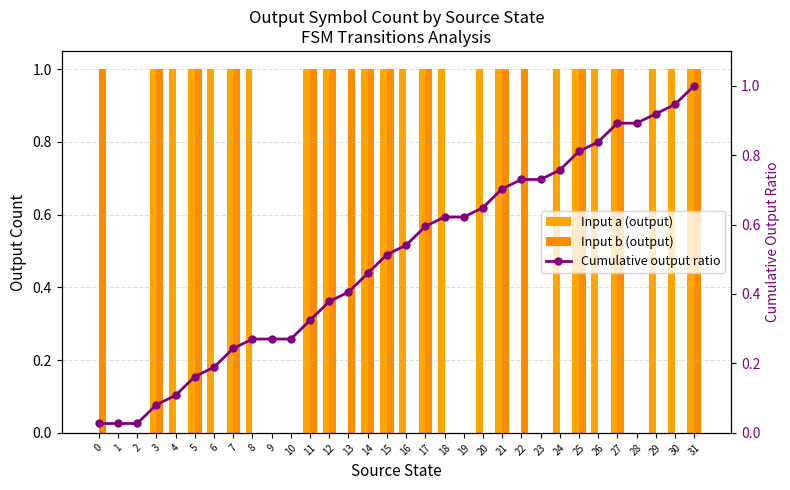

True or false: Input a (output) has a value of 0.3 at 18.

False